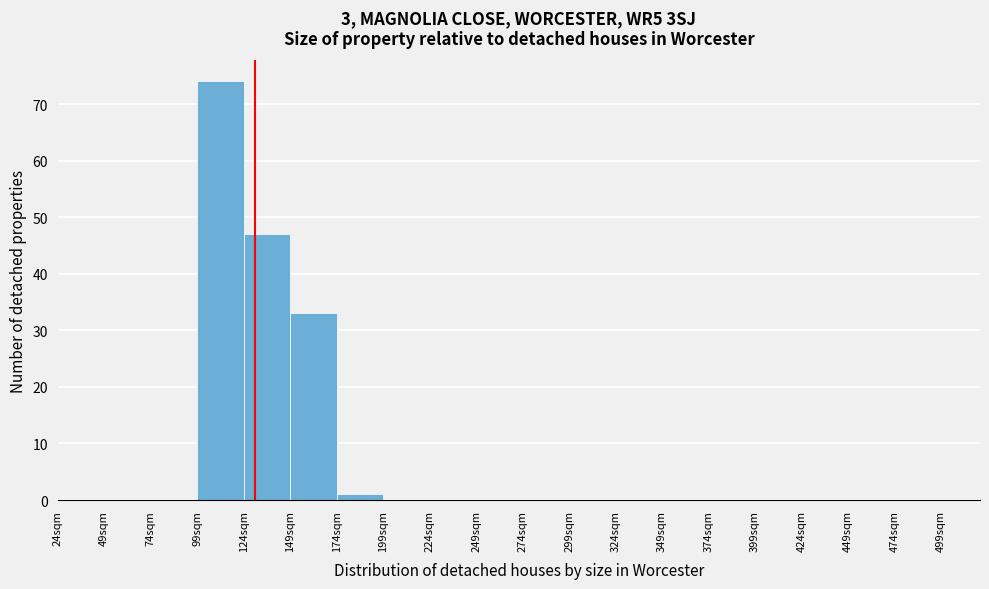

Which range on the x-axis has the tallest bar?

99 to 124